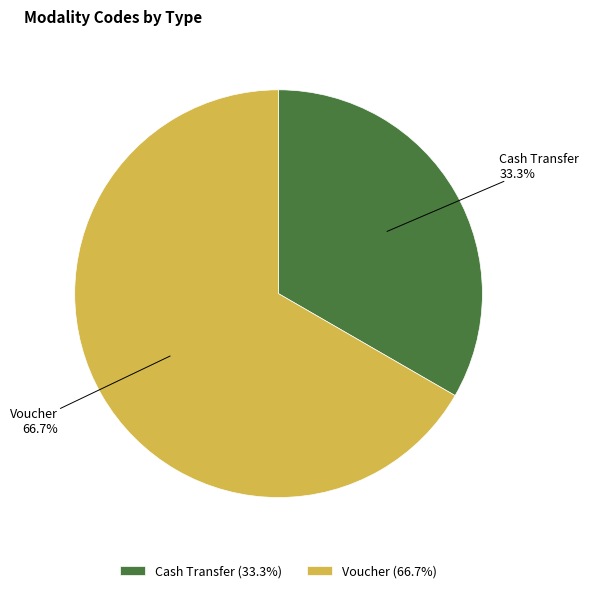

To the nearest percent, what percentage of the pie is Cash Transfer?

33%